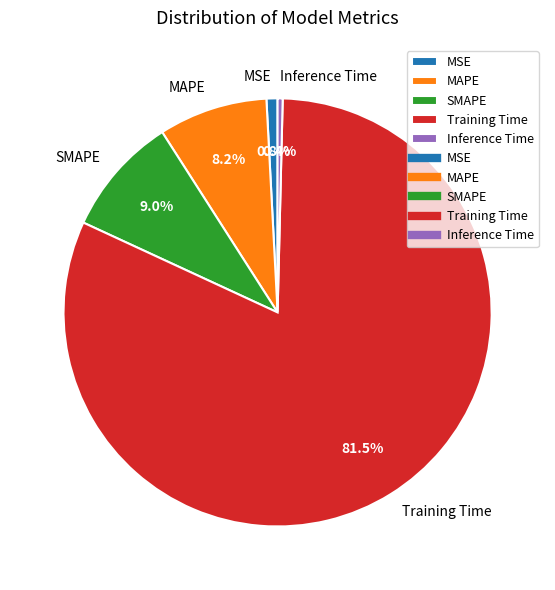

Between MAPE and Inference Time, which is larger?

MAPE